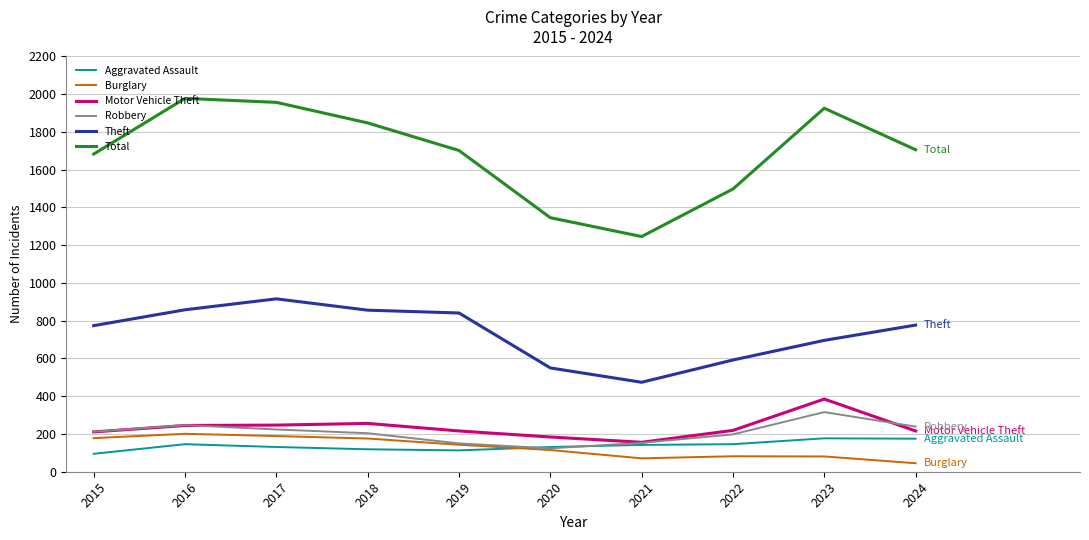

List the series in order of their peak value, highest first.

Total, Theft, Motor Vehicle Theft, Robbery, Burglary, Aggravated Assault